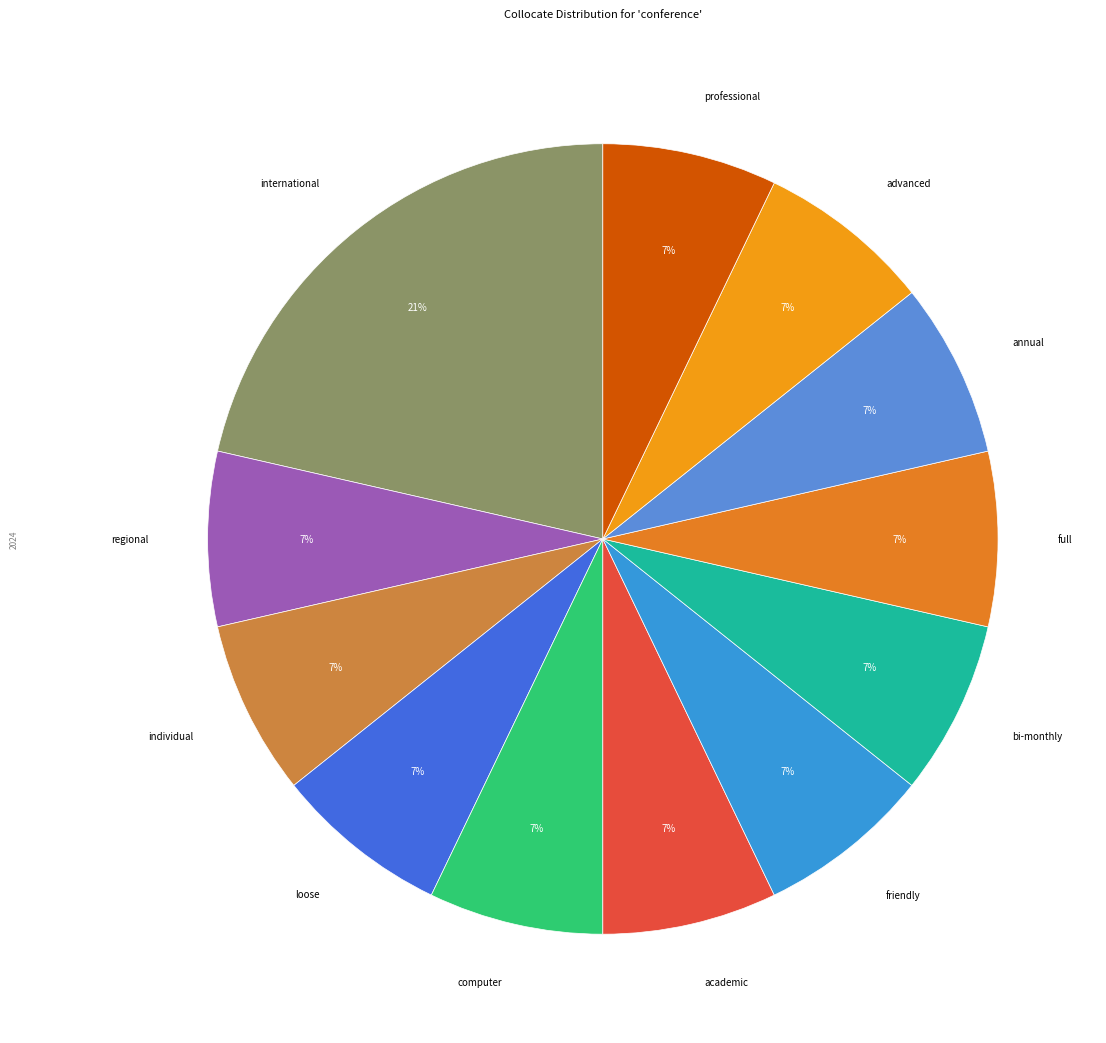

Count the number of slices in the pie.

12